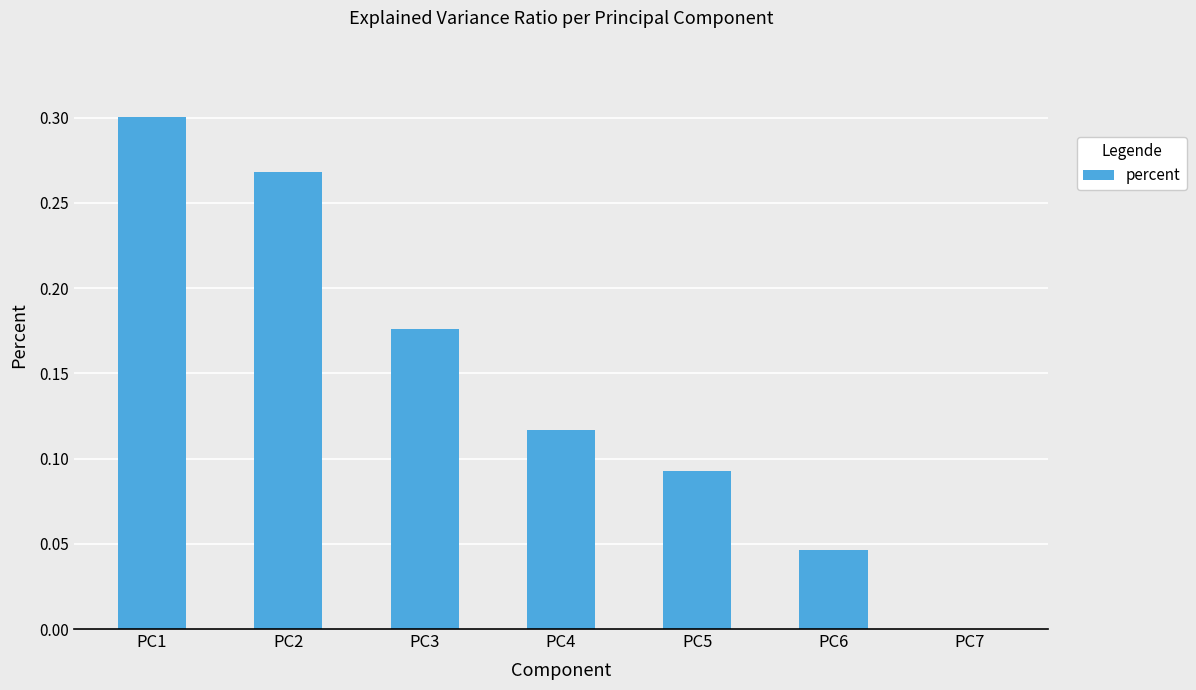

The chart shows a value of 0.1 at PC3. True or false?

False